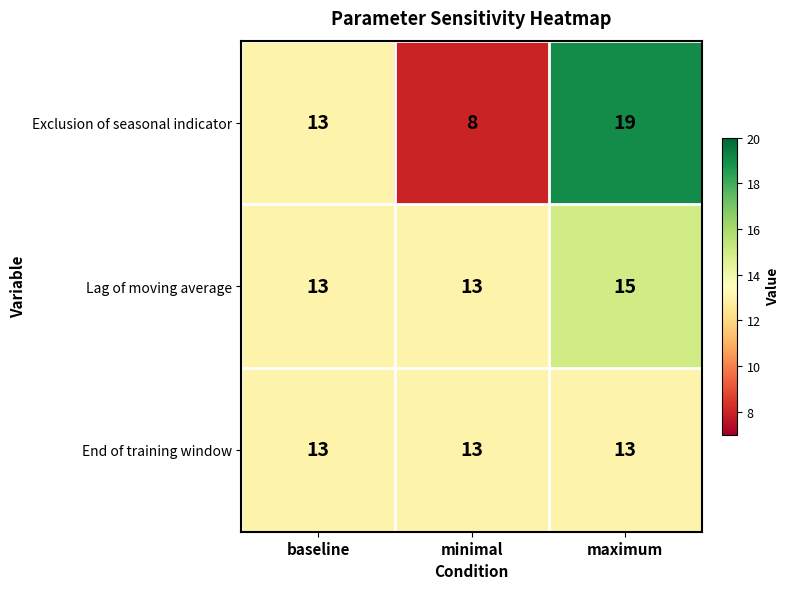

Reading right to left, extract all data points from this chart.

Exclusion of seasonal indicator: maximum=19	minimal=8	baseline=13
Lag of moving average: maximum=15	minimal=13	baseline=13
End of training window: maximum=13	minimal=13	baseline=13